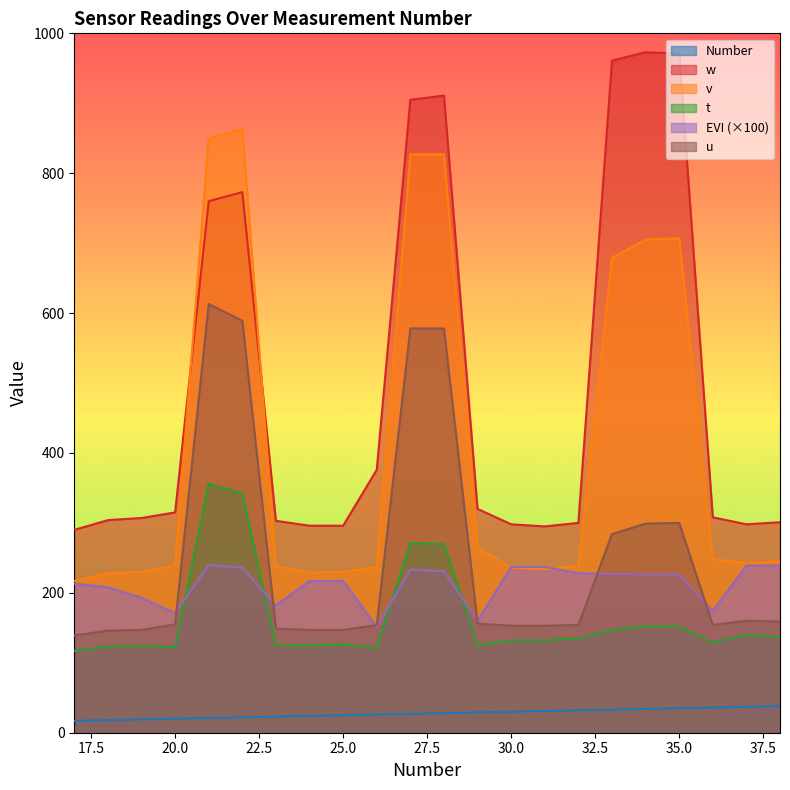

At which category does the chart reach its minimum across all series?

17